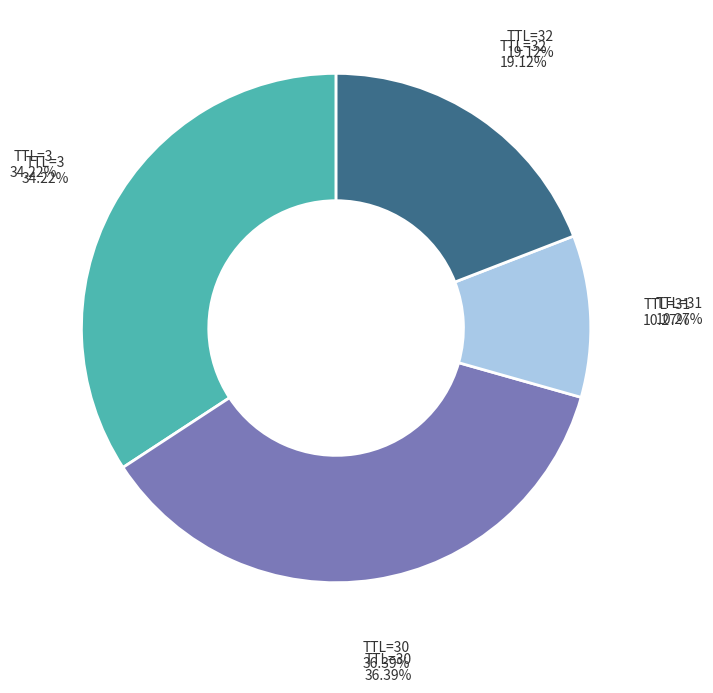

Count the number of slices in the pie.

4